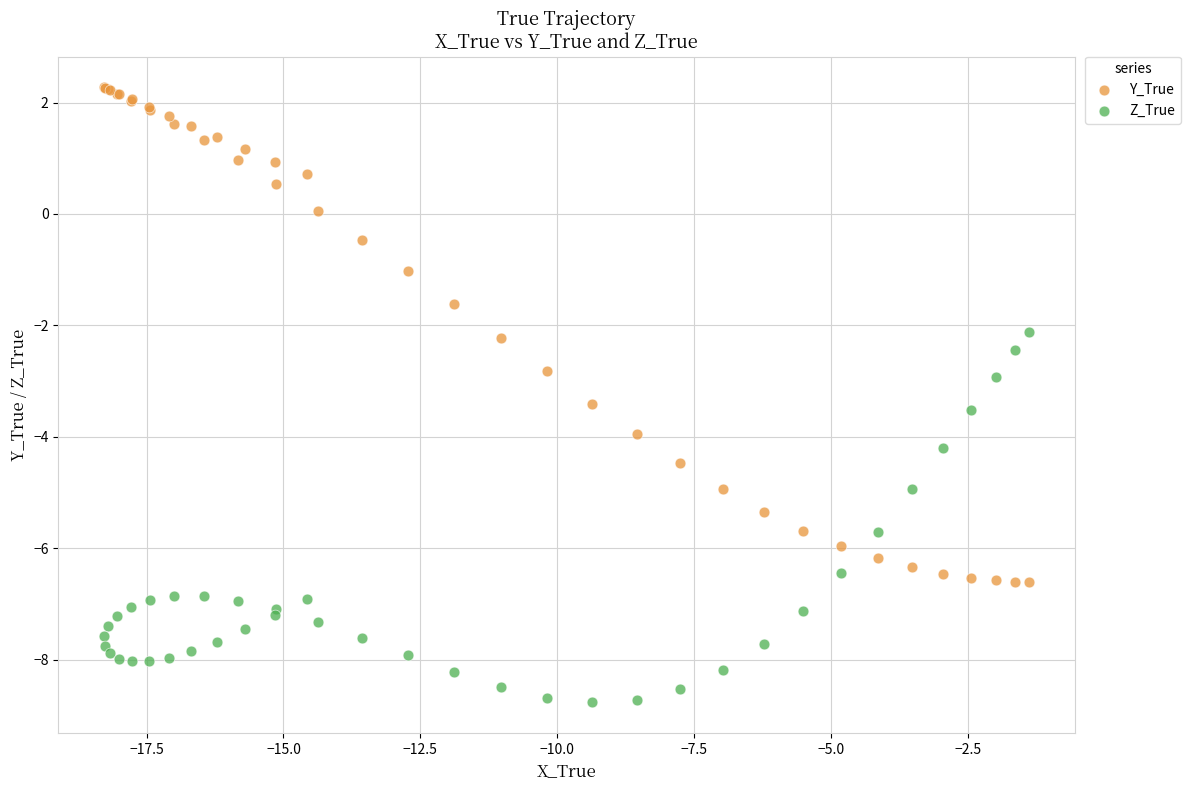

Which series reaches the minimum Y coordinate?

Z_True